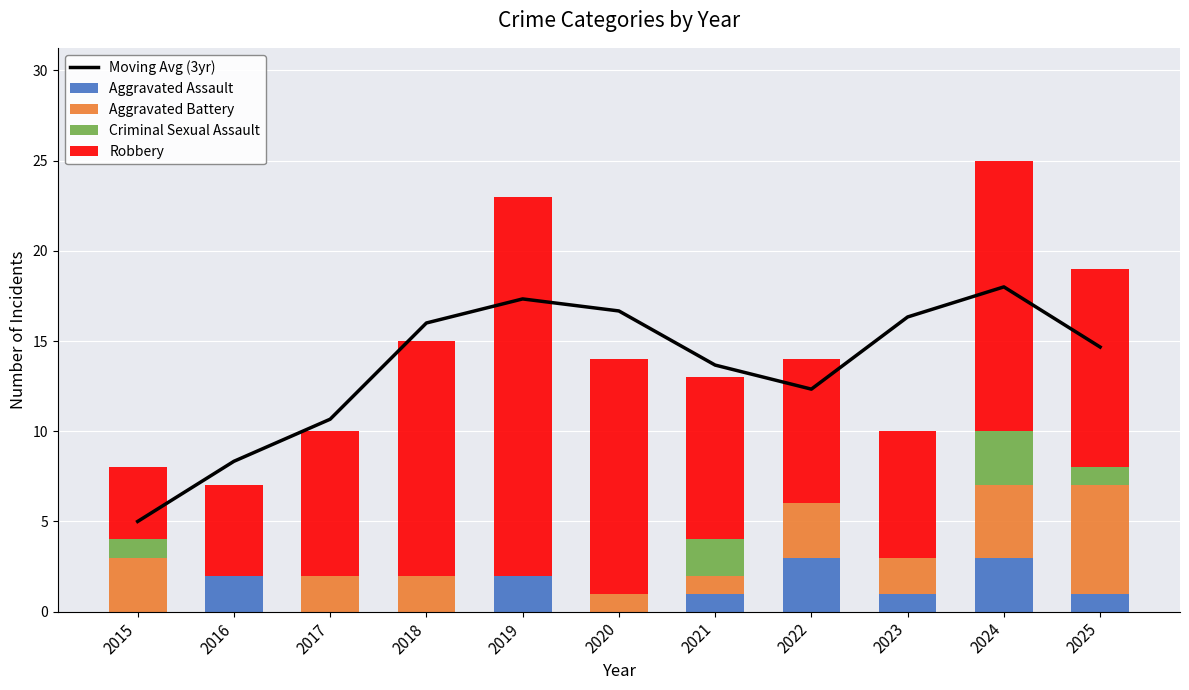

What is the difference between the Aggravated Assault values at 2019 and 2023?

1